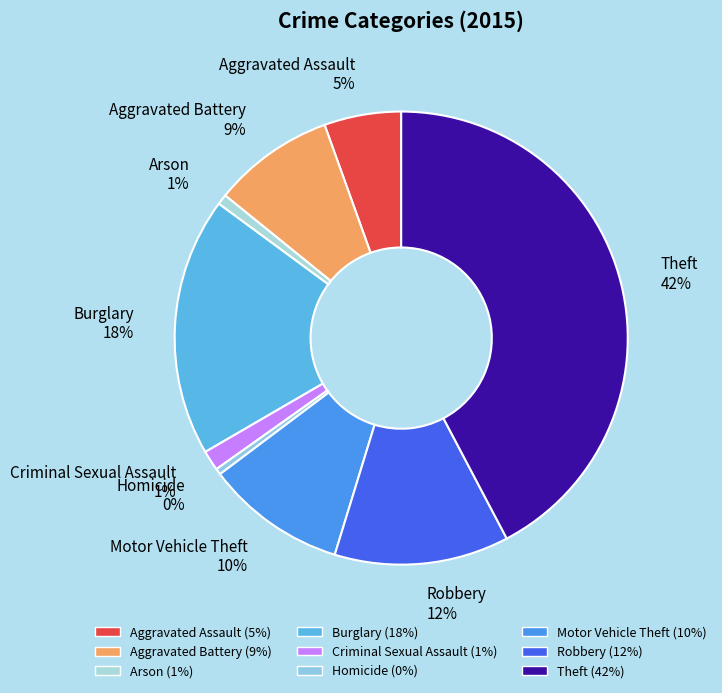

Is the sum of Criminal Sexual Assault and Theft greater than half?

No